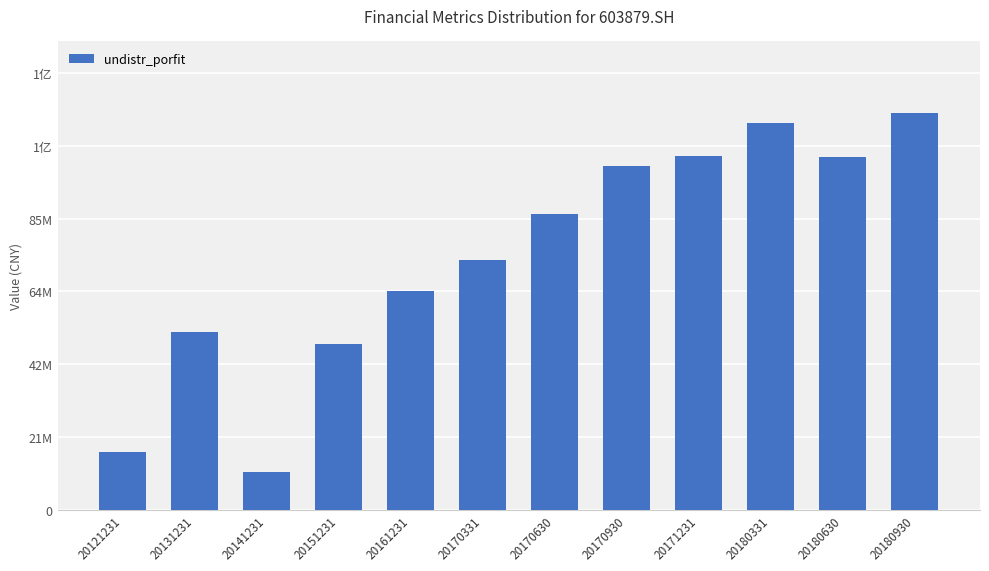

What is the smallest value displayed?

11066775.1